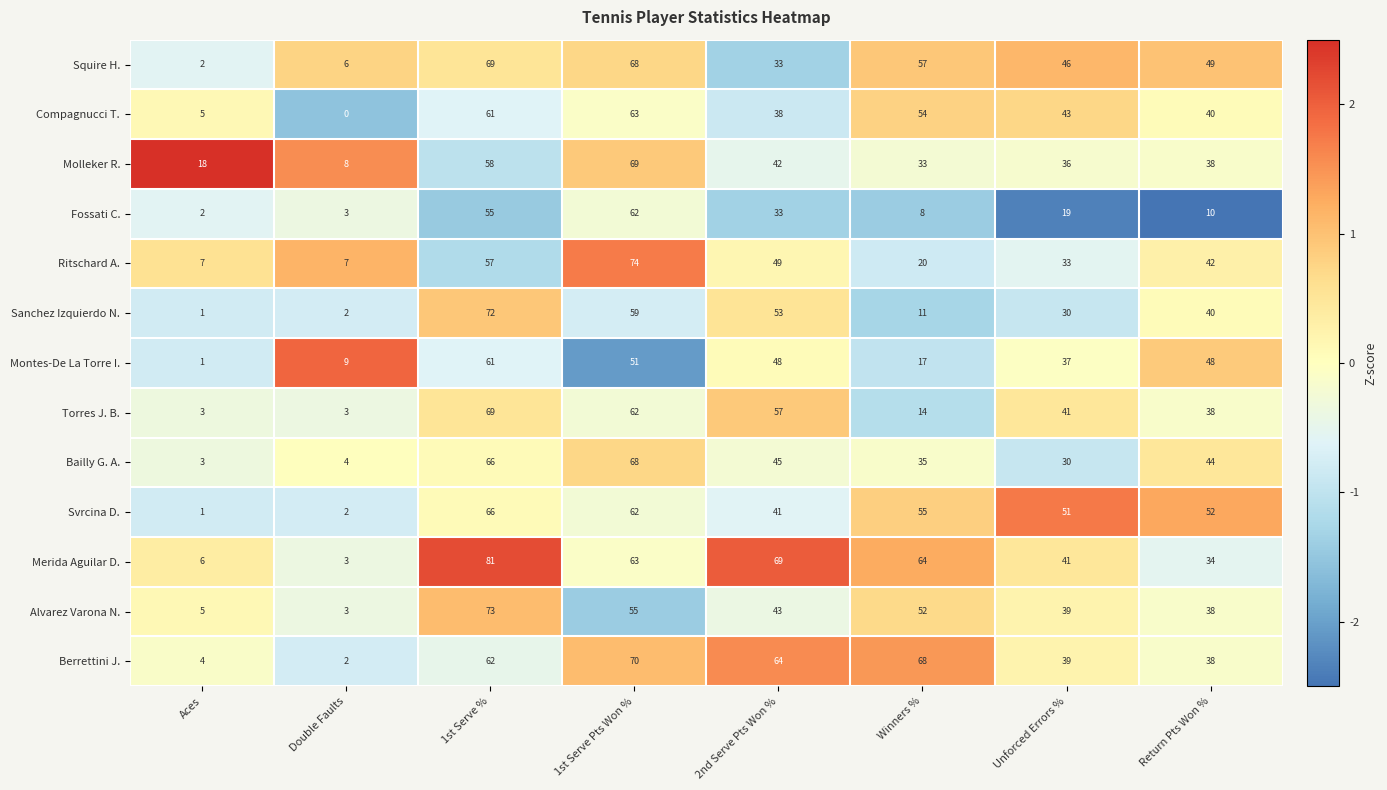

How many categories are shown in the chart?

8